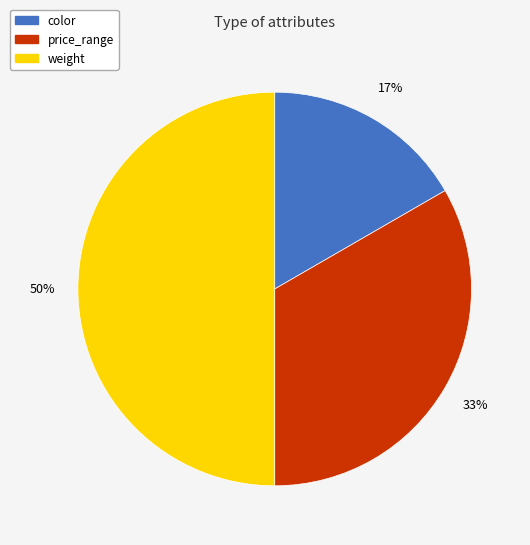

To the nearest percent, what portion does weight represent?

50%